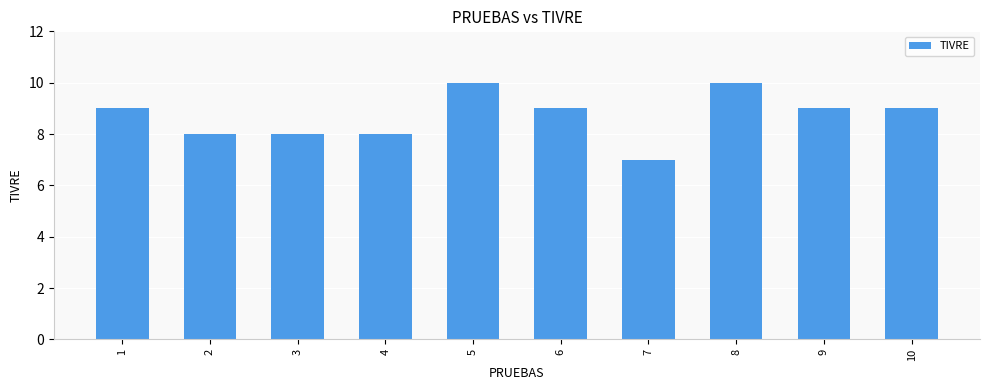

How many distinct data groups are displayed?

1